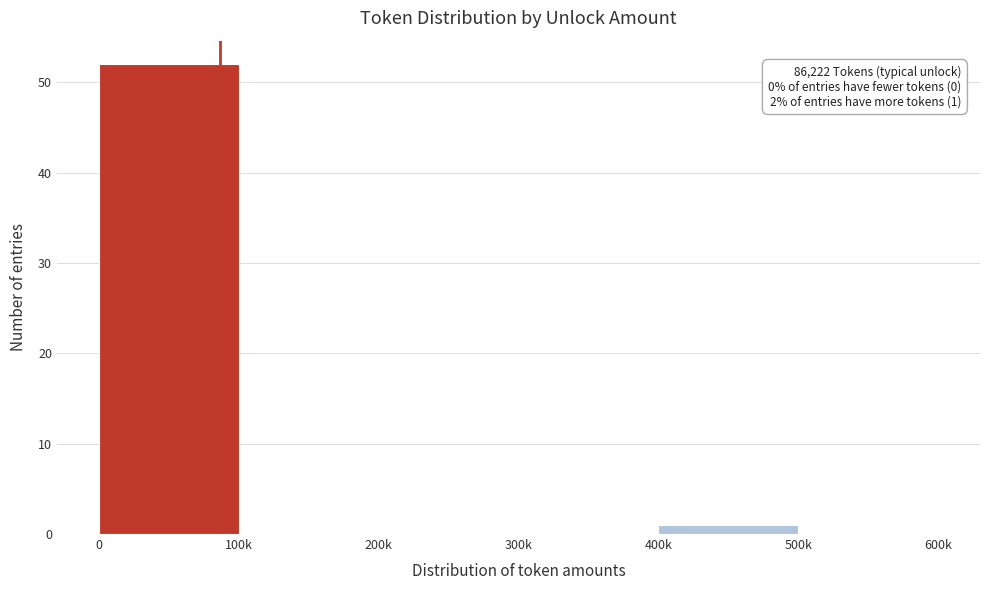

Reading left to right, transcribe all the data shown in this chart.

0=52	100k=0	200k=0	300k=0	400k=1	500k=0